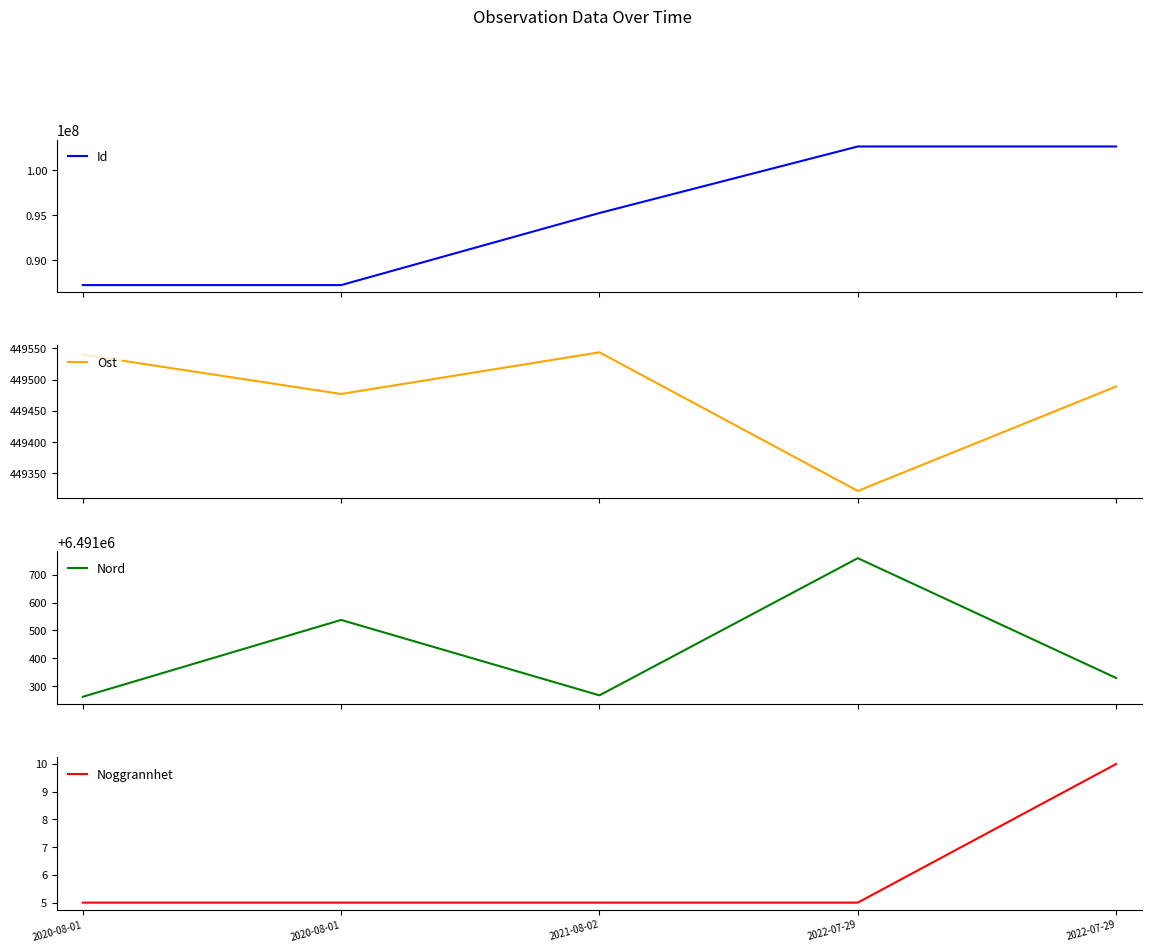

Reading left to right, what are all the values shown in this chart?

Id: 87217690.0	87217647.0	95237919.0	102641693.0	102641874.0
Ost: 449539.8	449477.0	449543.6	449322.0	449489.0
Nord: 6491261.8	6491537.6	6491267.0	6491759.2	6491329.2
Noggrannhet: 5.0	5.0	5.0	5.0	10.0